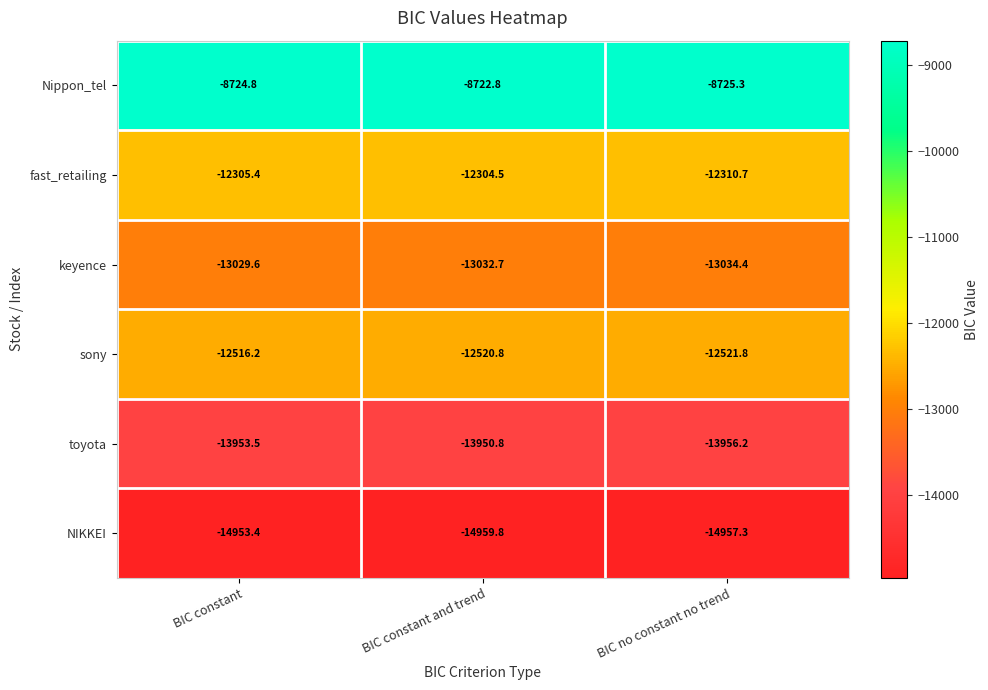

Which category has the lowest value across all series?

BIC constant and trend